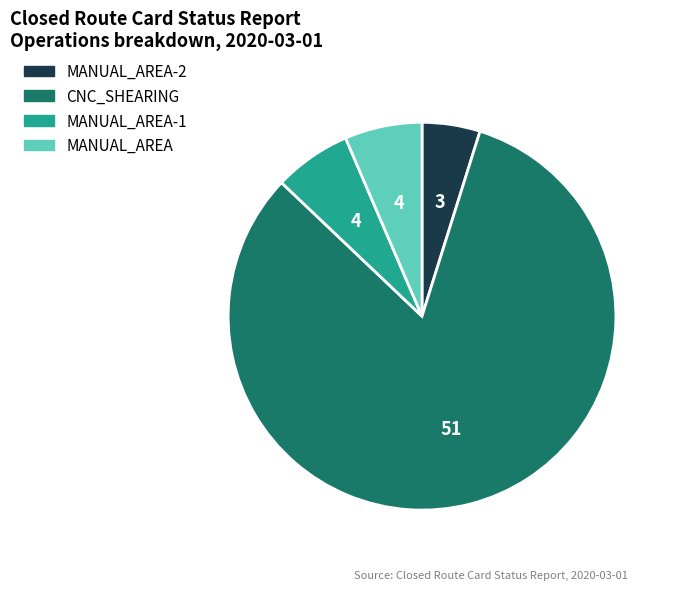

True or false: CNC_SHEARING accounts for 82% of the total.

True